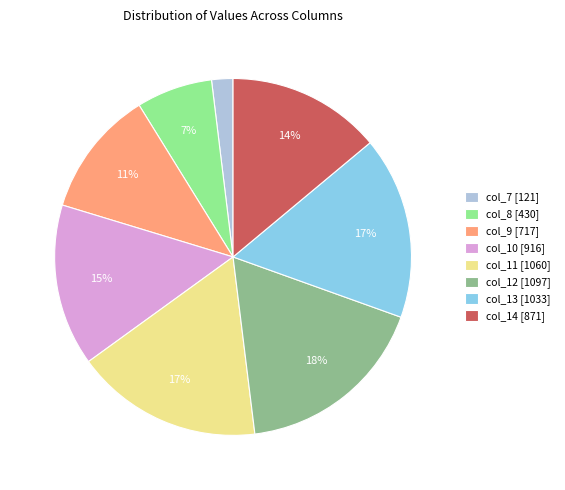

Does any single category account for the majority?

No